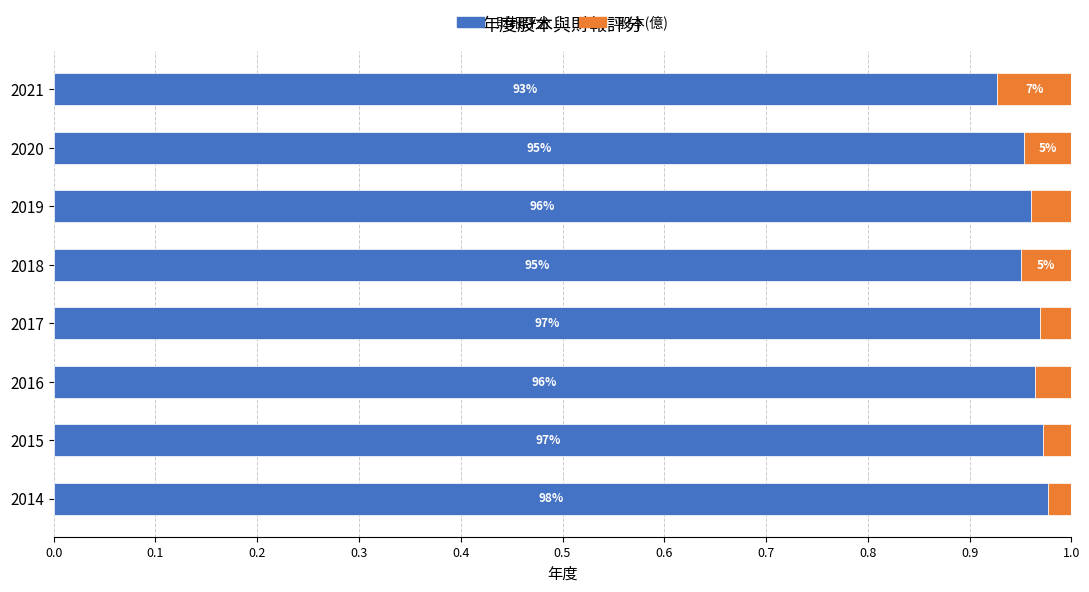

Reading right to left, list all the values displayed in this chart.

財報評分: 0.9	1.0	1.0	1.0	1.0	1.0	1.0	1.0
股本(億): 0.1	0.0	0.0	0.0	0.0	0.0	0.0	0.0